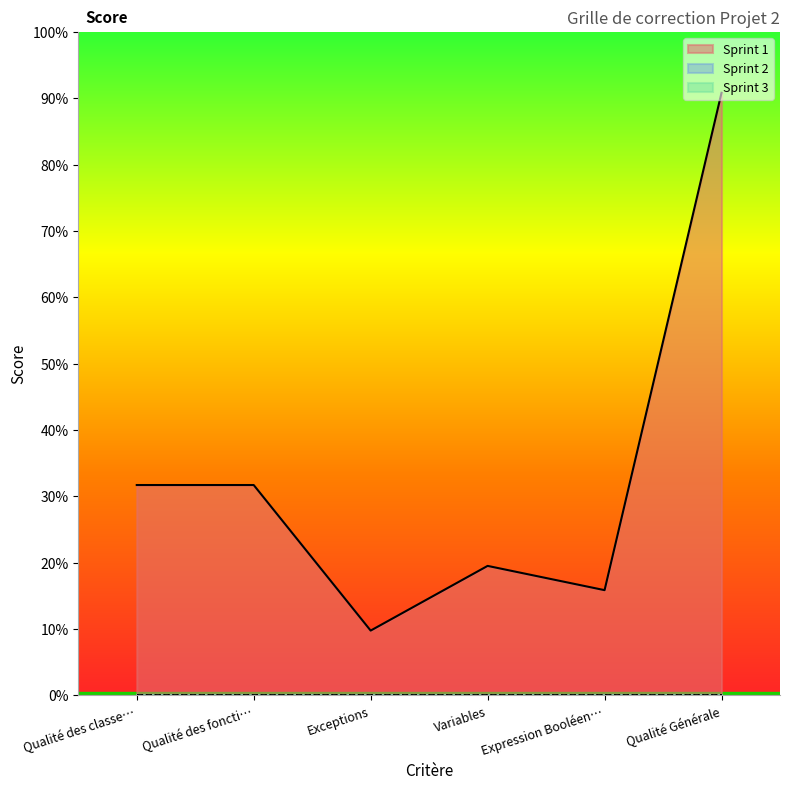

What is the spread (max minus min) of values at Qualité Générale?

37.2